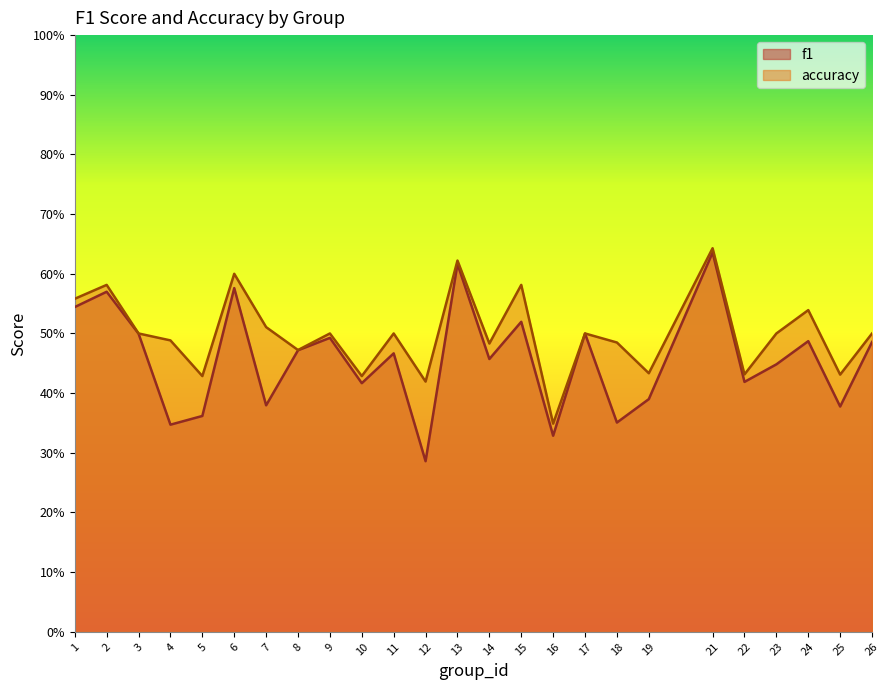

What are all the series names shown in the legend?

f1, accuracy